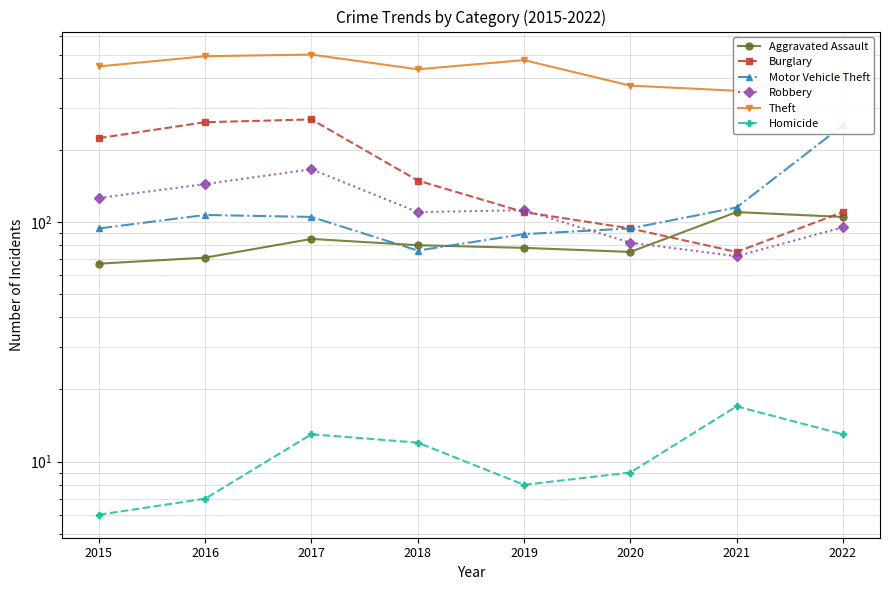

What is the difference between the second highest and second lowest values in the Homicide series?

6